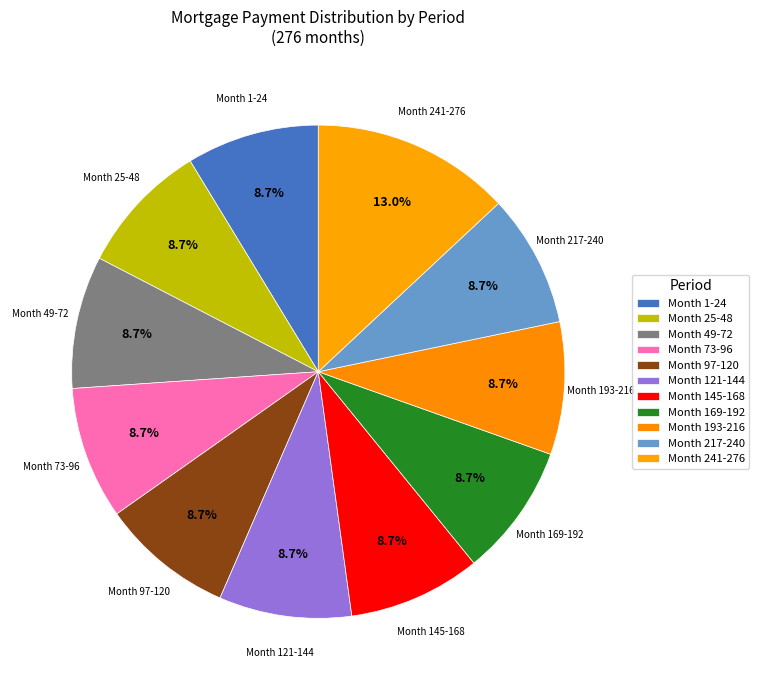

To the nearest percent, what portion does Month 169-192 represent?

9%